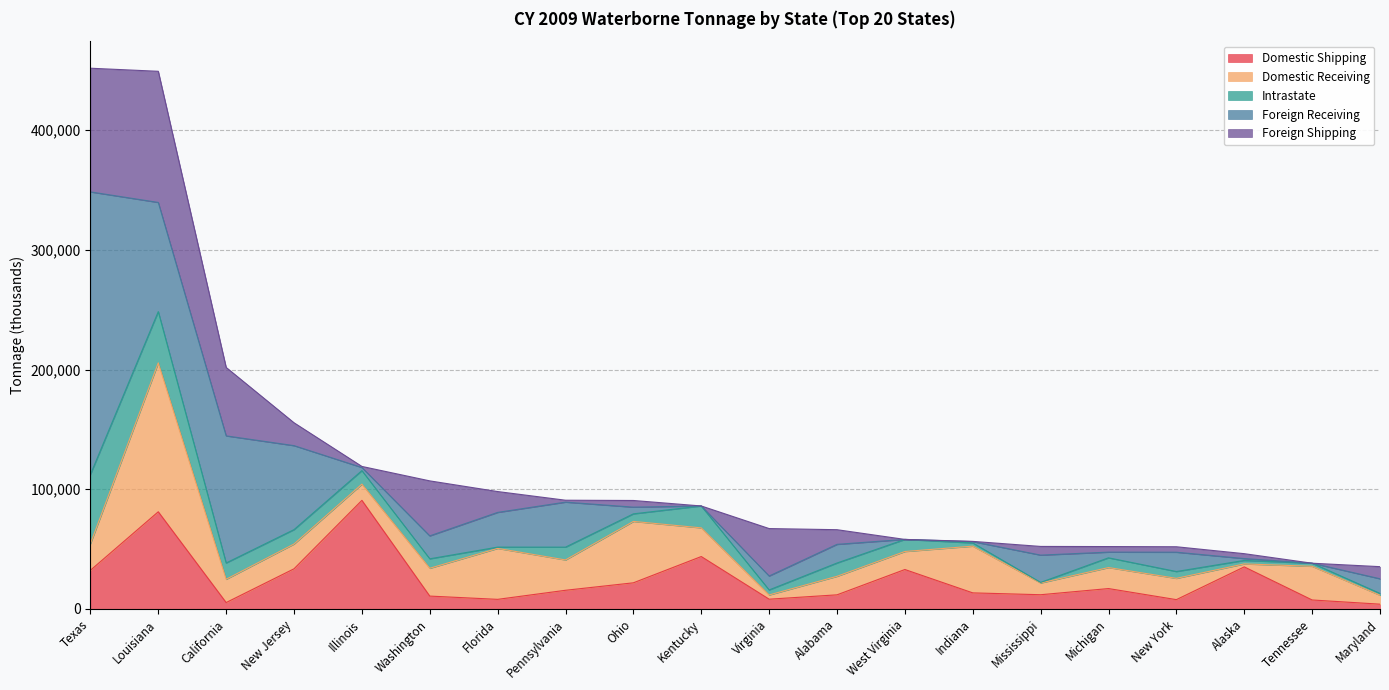

Between Florida and New York, which is larger?

Florida